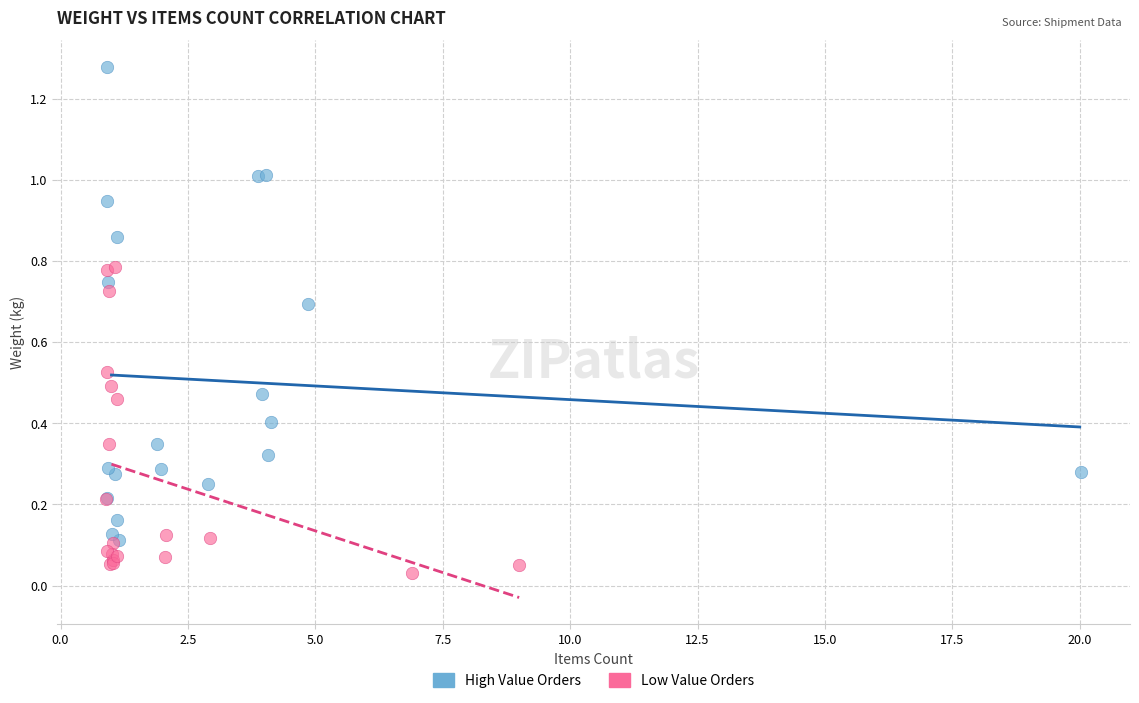

Which series reaches the maximum Y coordinate?

High Value Orders